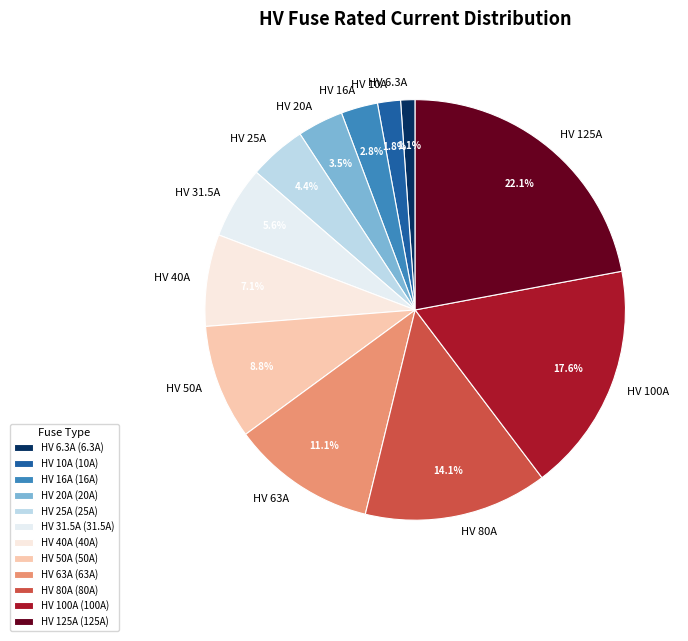

True or false: HV 31.5A accounts for 6% of the total.

True